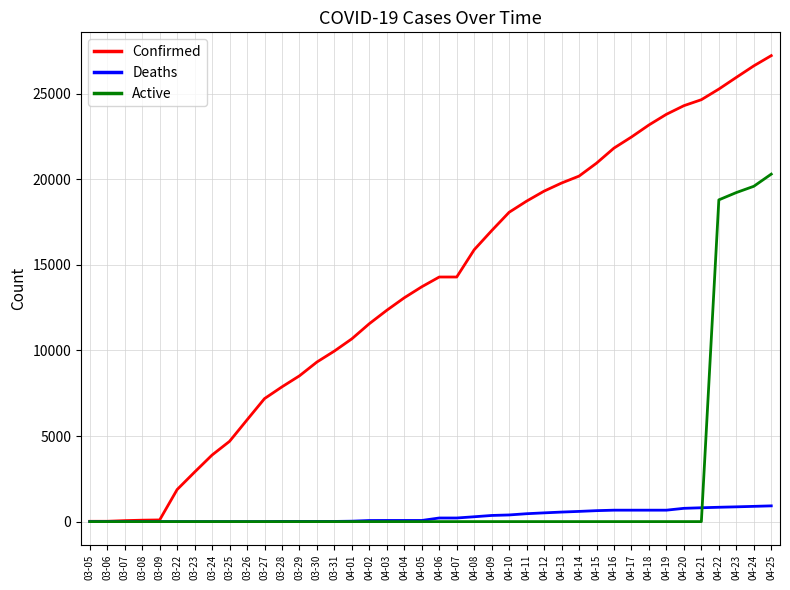

What is the difference between the highest and lowest values at 03-05?

18